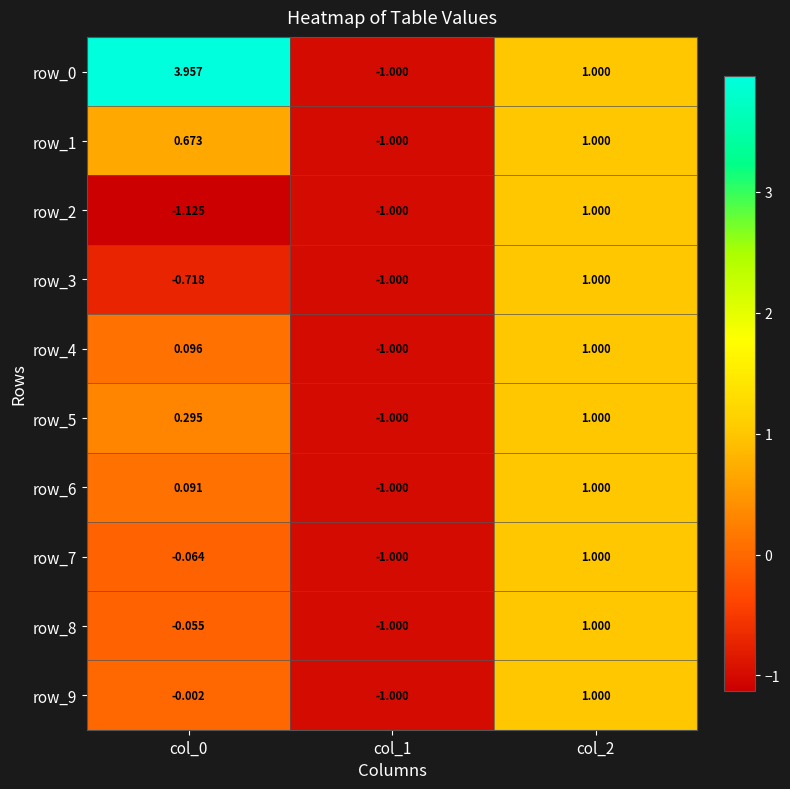

Is the value of row_5 at col_0 greater than the value of row_7 at col_0?

Yes